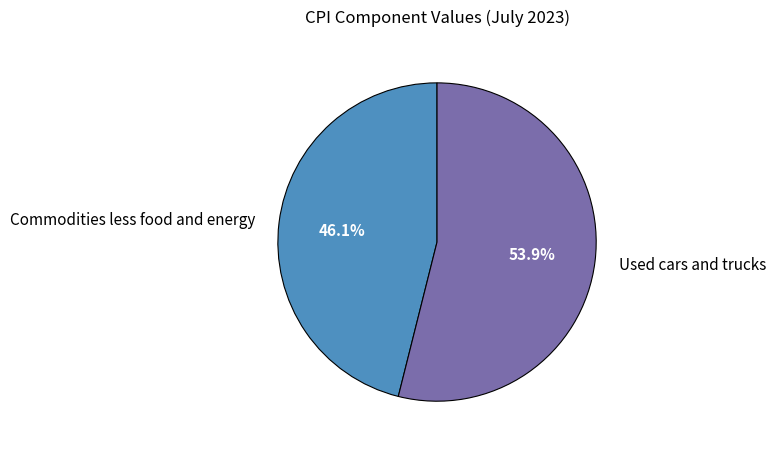

True or false: Commodities less food and energy accounts for 51% of the total.

False